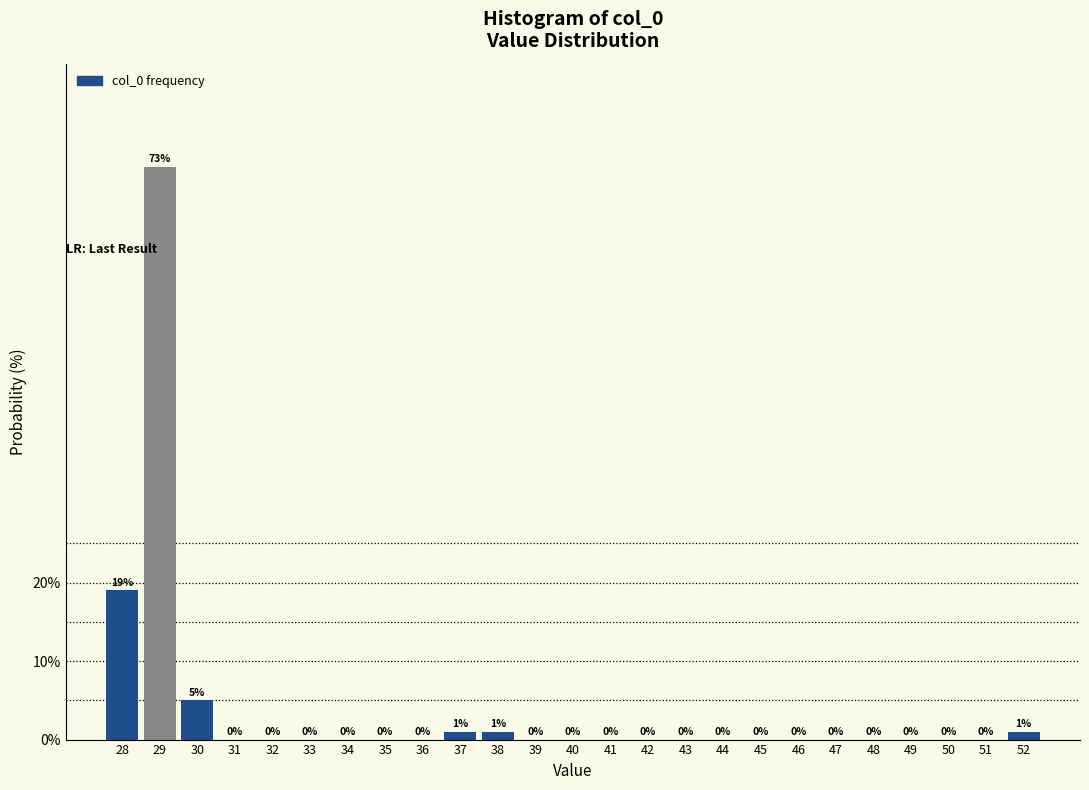

Reading left to right, transcribe all the data shown in this chart.

28=19	29=73	30=5	31=0	32=0	33=0	34=0	35=0	36=0	37=1	38=1	39=0	40=0	41=0	42=0	43=0	44=0	45=0	46=0	47=0	48=0	49=0	50=0	51=0	52=1